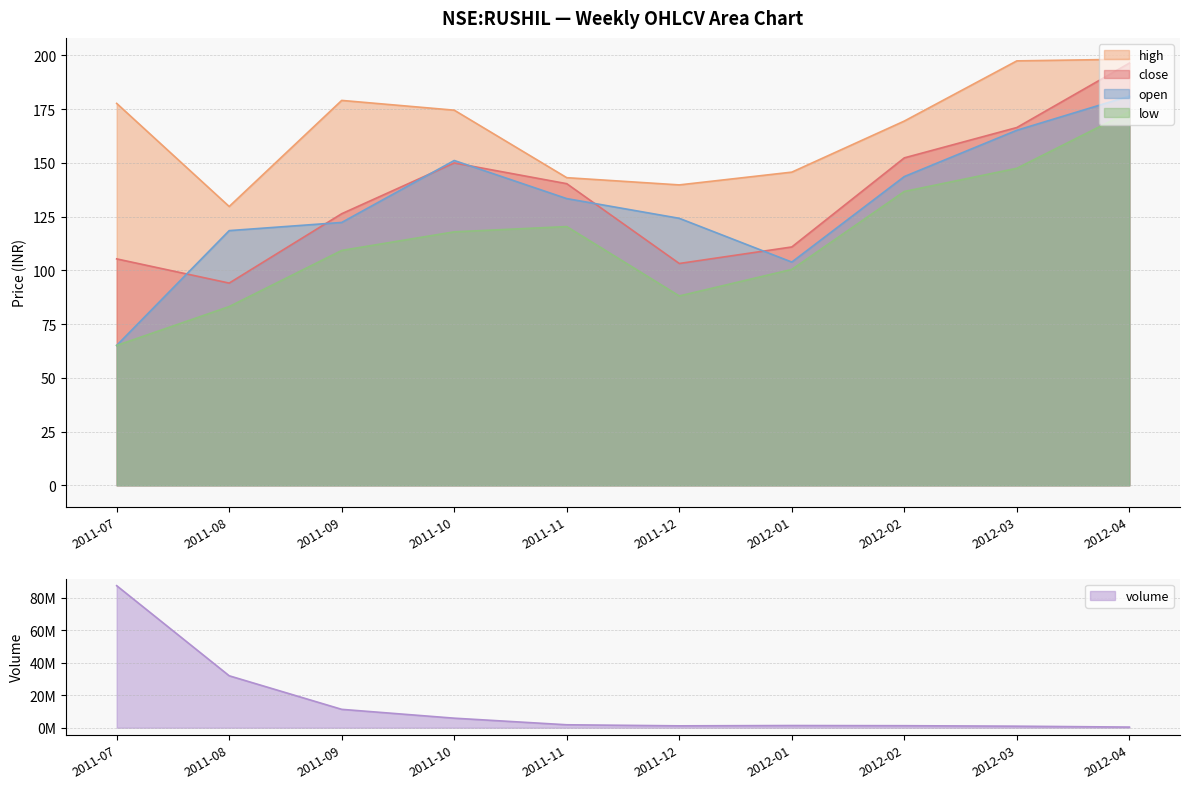

At 8, list the series in order from largest to smallest.

volume, high, close, open, low